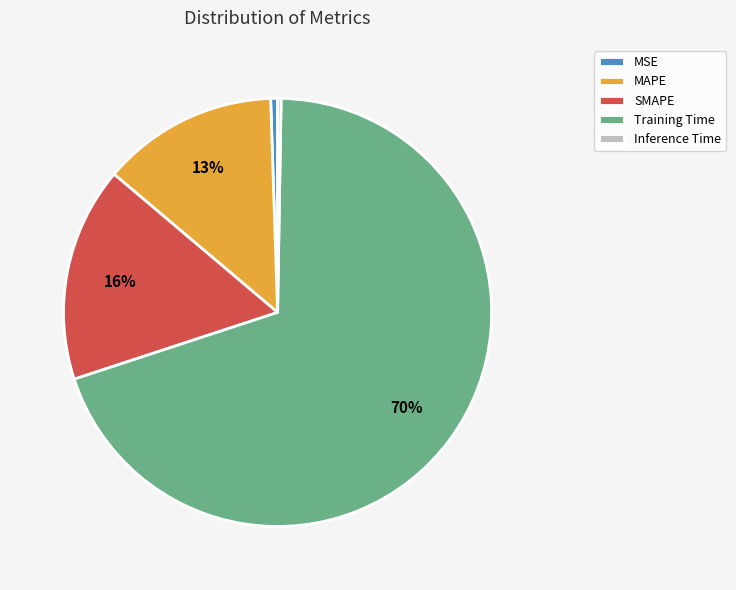

Is it true that SMAPE is 16% of the pie?

True